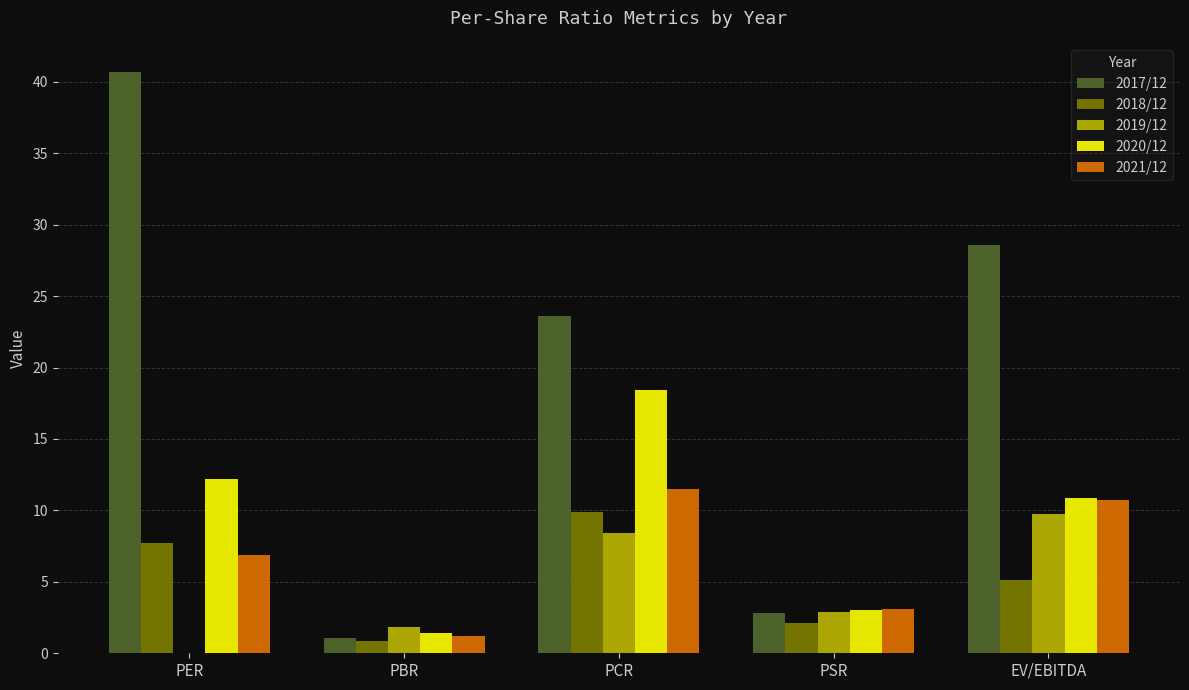

Where is 2020/12 nearest to the value 9?

EV/EBITDA